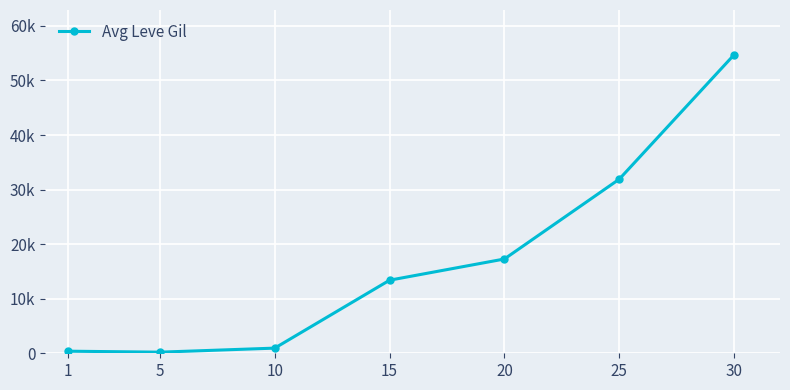

What is the sum of the values at 15 and 30?

68105